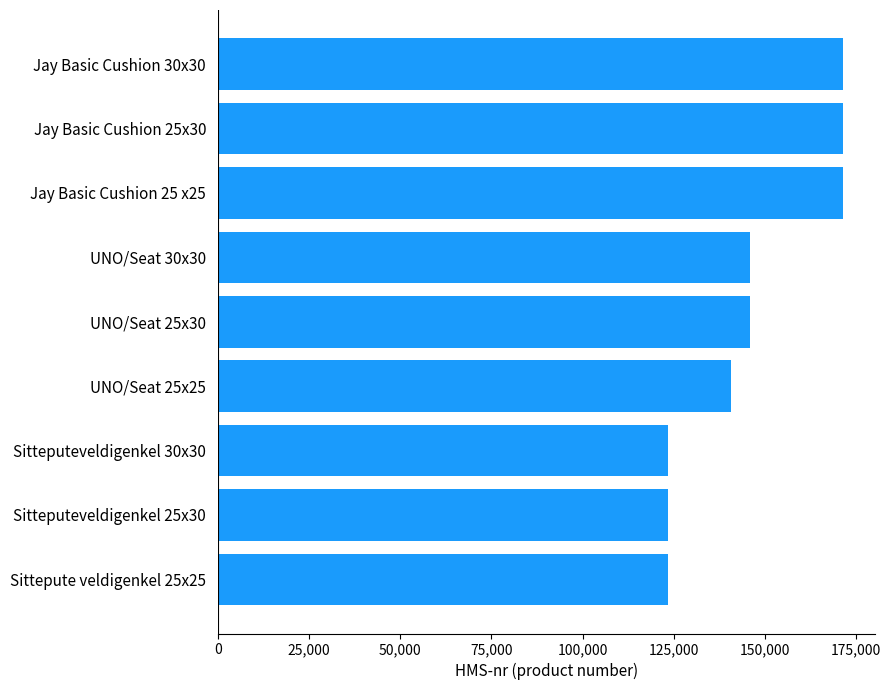

Count the number of categories in the chart.

9